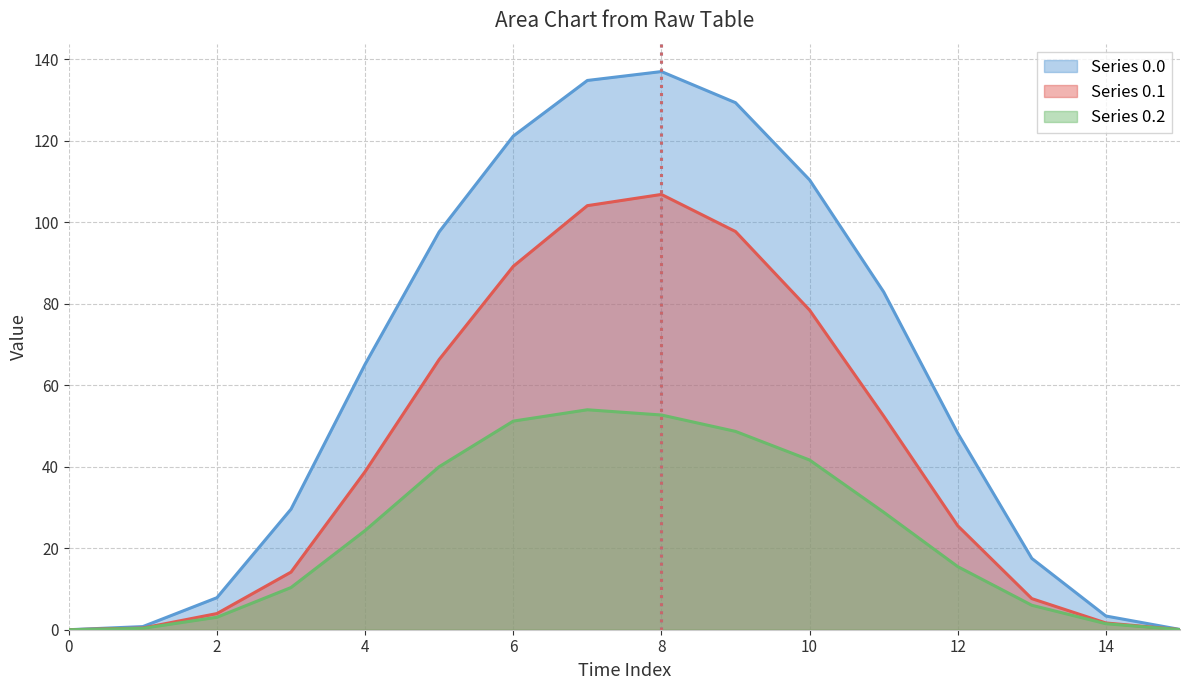

The row_2 series shows 0.0 at 15. True or false?

False